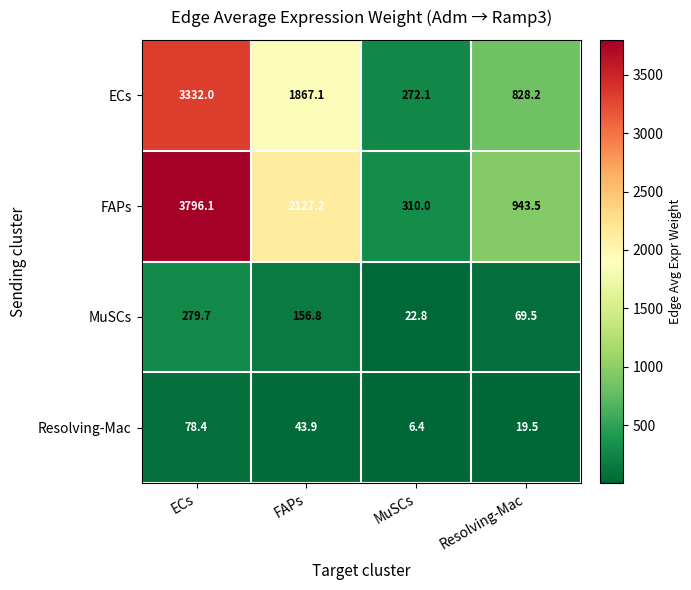

At how many categories does at least one series exceed 190?

4